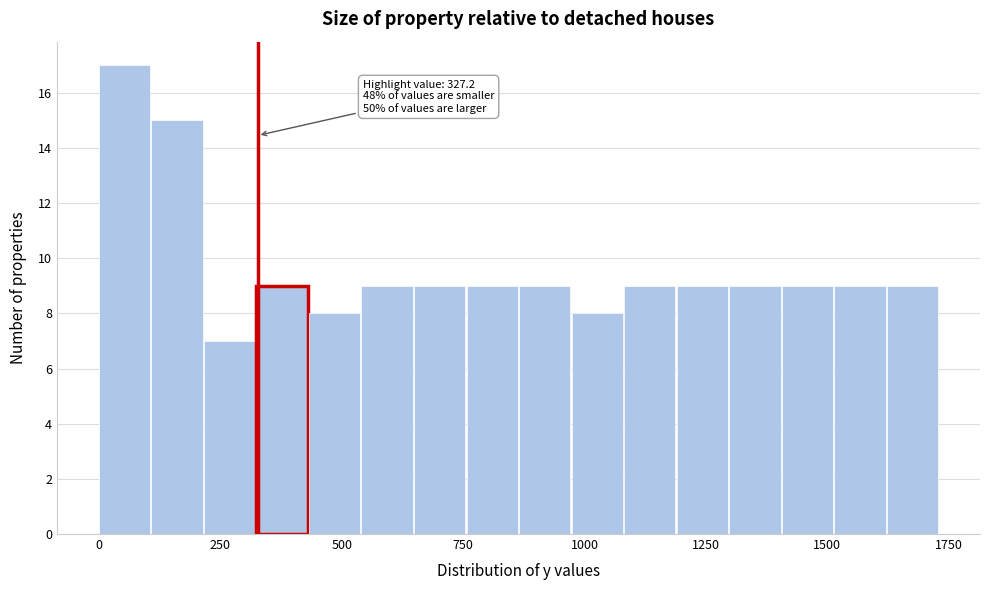

Read against the x-axis, roughly where is the centre of the tallest bar?

50